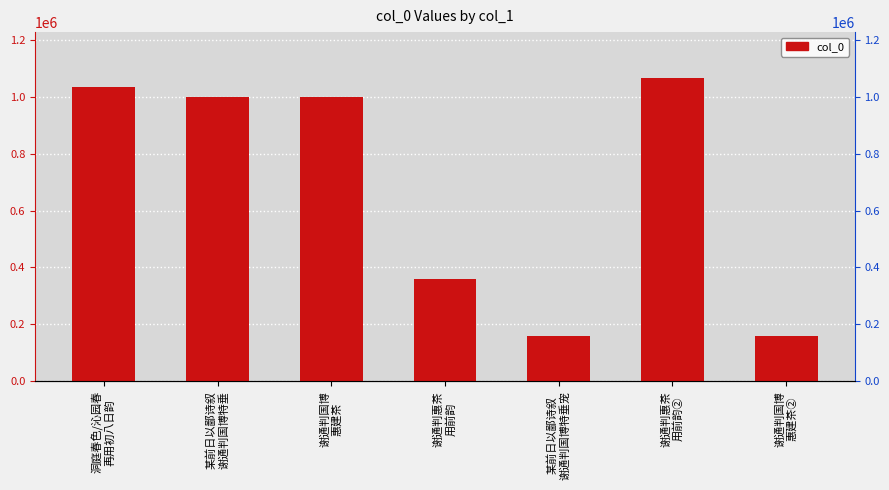

Reading left to right, transcribe all the data shown in this chart.

洞庭春色/沁园春
再用初八日韵=1035265	某前日以鄙诗叙
谢通判国博特垂=999881	谢通判国博
惠建茶=1000249	谢通判惠茶
用前韵=357907	某前日以鄙诗叙
谢通判国博特垂宠=158334	谢通判惠茶
用前韵②=1066799	谢通判国博
惠建茶②=158055